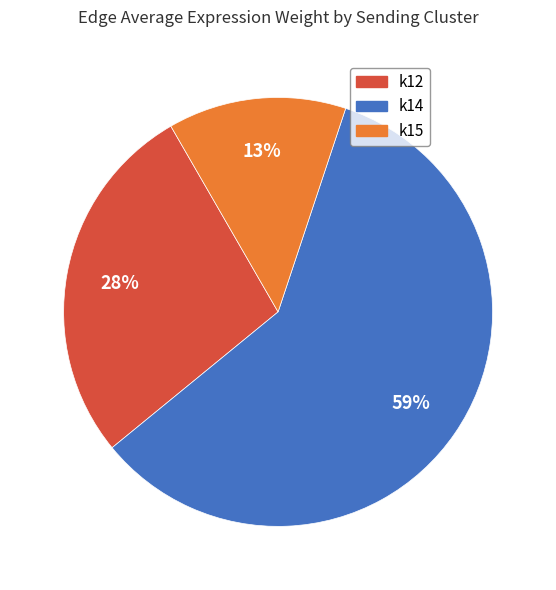

Rank the categories by value from lowest to highest.

k15, k12, k14